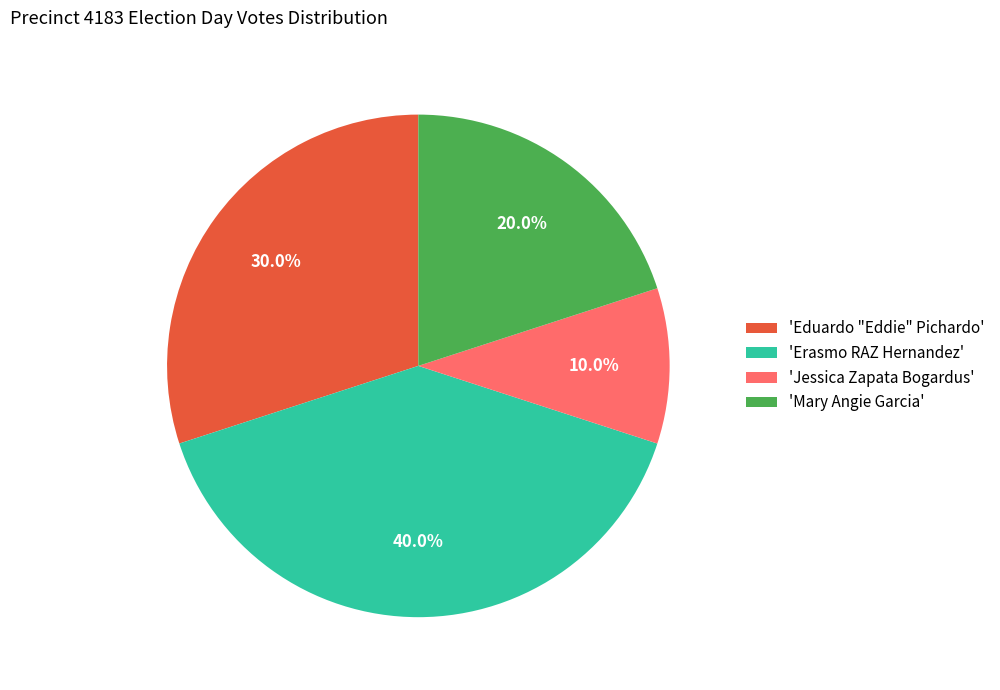

Rank the categories by value from lowest to highest.

'Jessica Zapata Bogardus', 'Mary Angie Garcia', 'Eduardo "Eddie" Pichardo', 'Erasmo RAZ Hernandez'